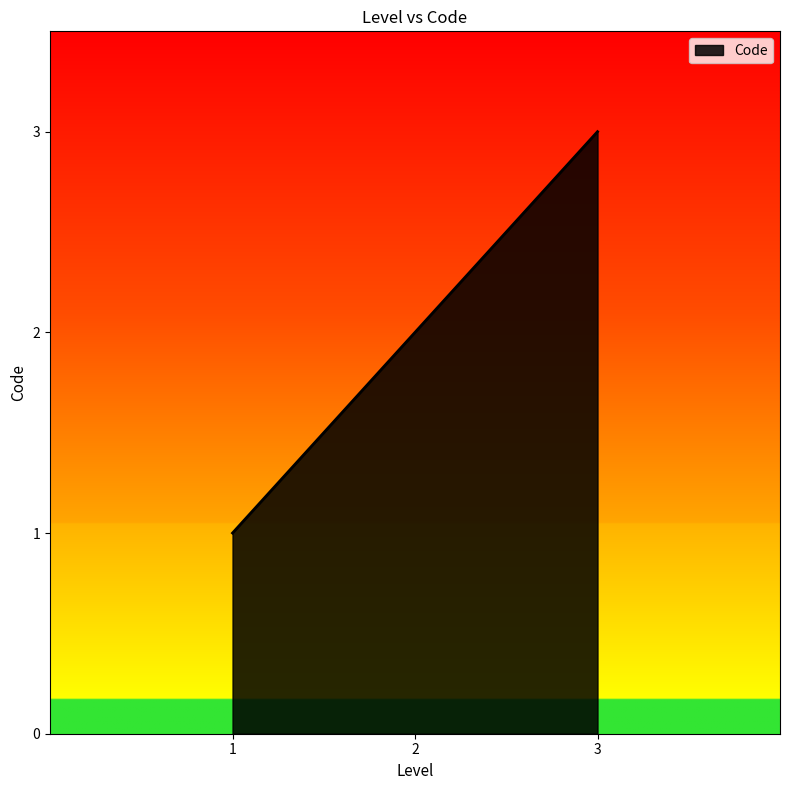

Reading left to right, what are all the values shown in this chart?

1	2	3